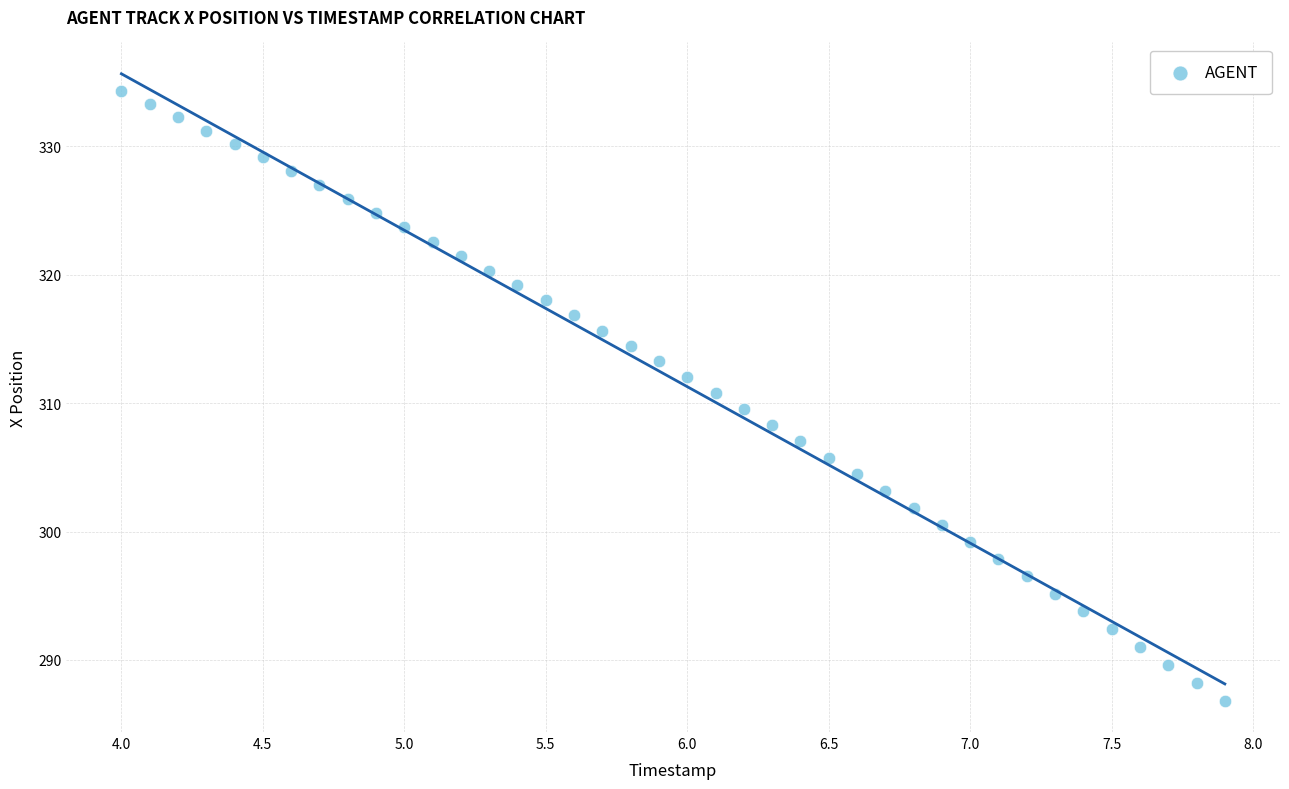

What is the range of X values (max minus min)?

3.9